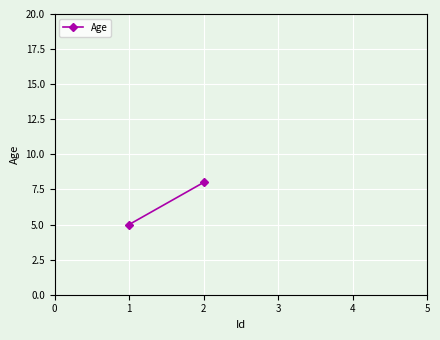

What is the smallest value displayed?

5